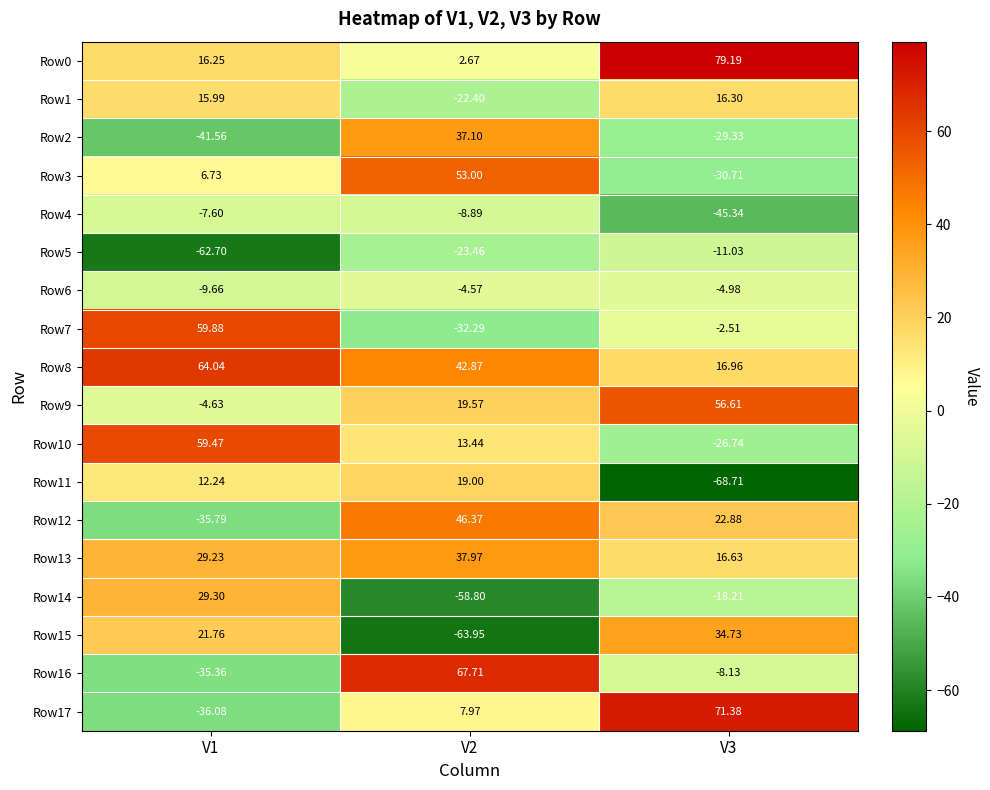

Is the value of Row6 at V1 greater than the value of Row2 at V3?

Yes